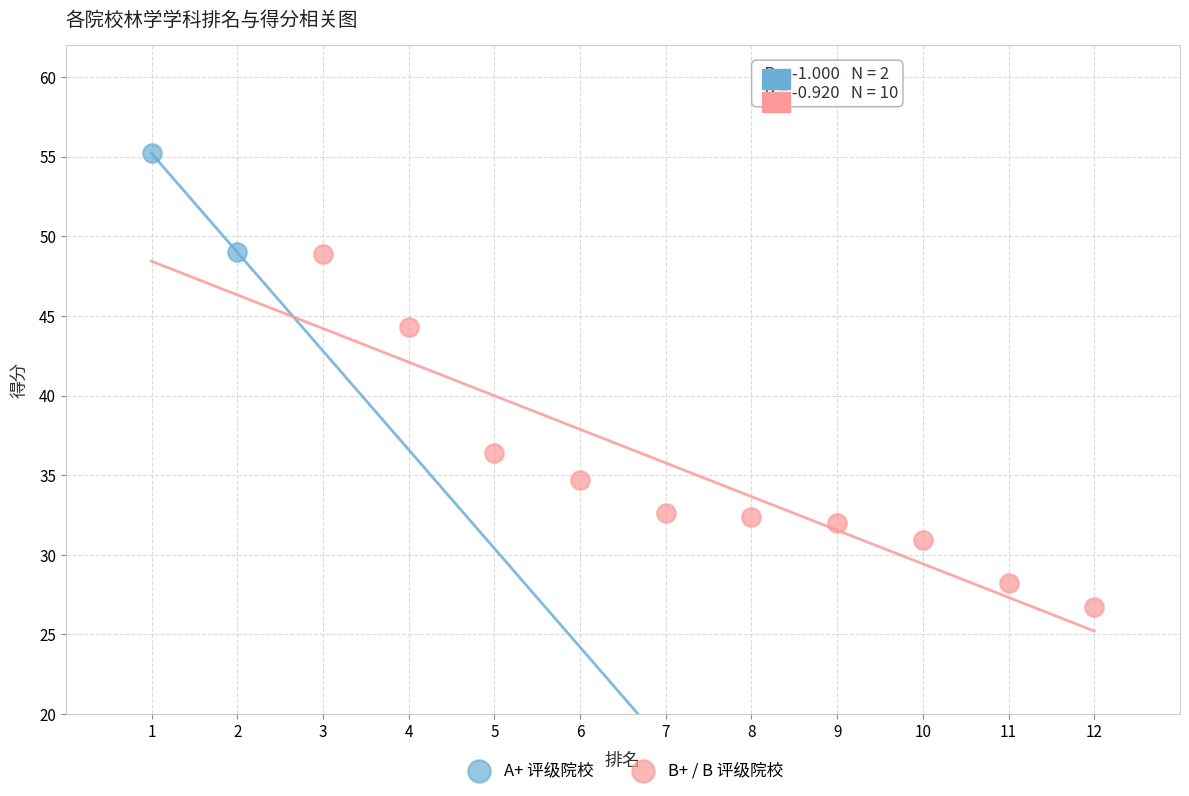

Which series contains the lowest Y value?

B+ / B 评级院校